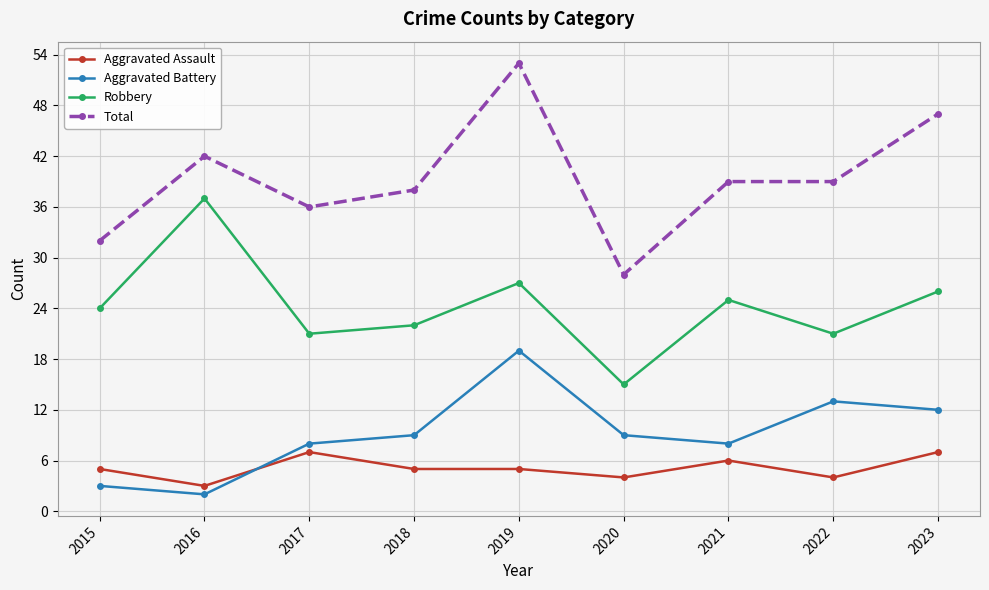

Reading left to right, list all the values displayed in this chart.

Aggravated Assault: 2015=5	2016=3	2017=7	2018=5	2019=5	2020=4	2021=6	2022=4	2023=7
Aggravated Battery: 2015=3	2016=2	2017=8	2018=9	2019=19	2020=9	2021=8	2022=13	2023=12
Robbery: 2015=24	2016=37	2017=21	2018=22	2019=27	2020=15	2021=25	2022=21	2023=26
Total: 2015=32	2016=42	2017=36	2018=38	2019=53	2020=28	2021=39	2022=39	2023=47